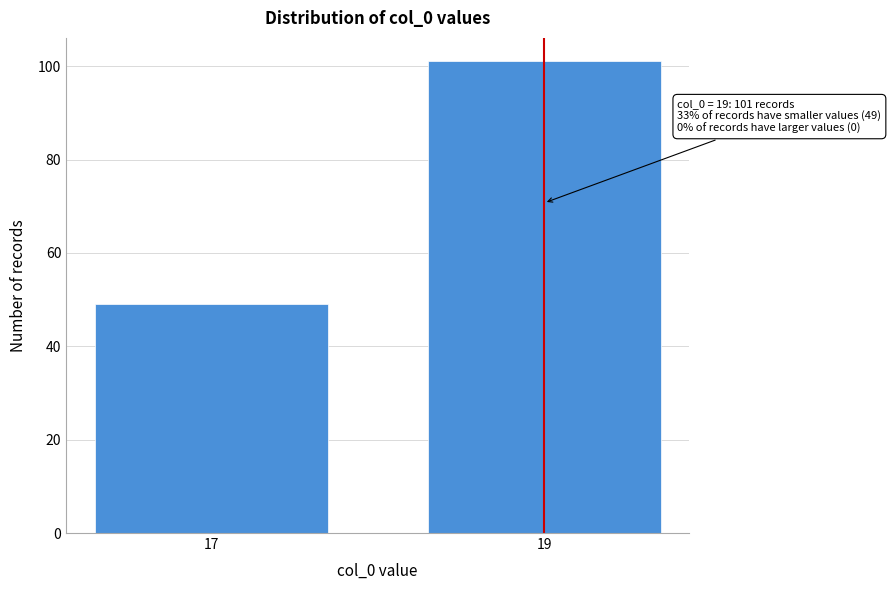

Reading left to right, list all the values displayed in this chart.

17=49	19=101